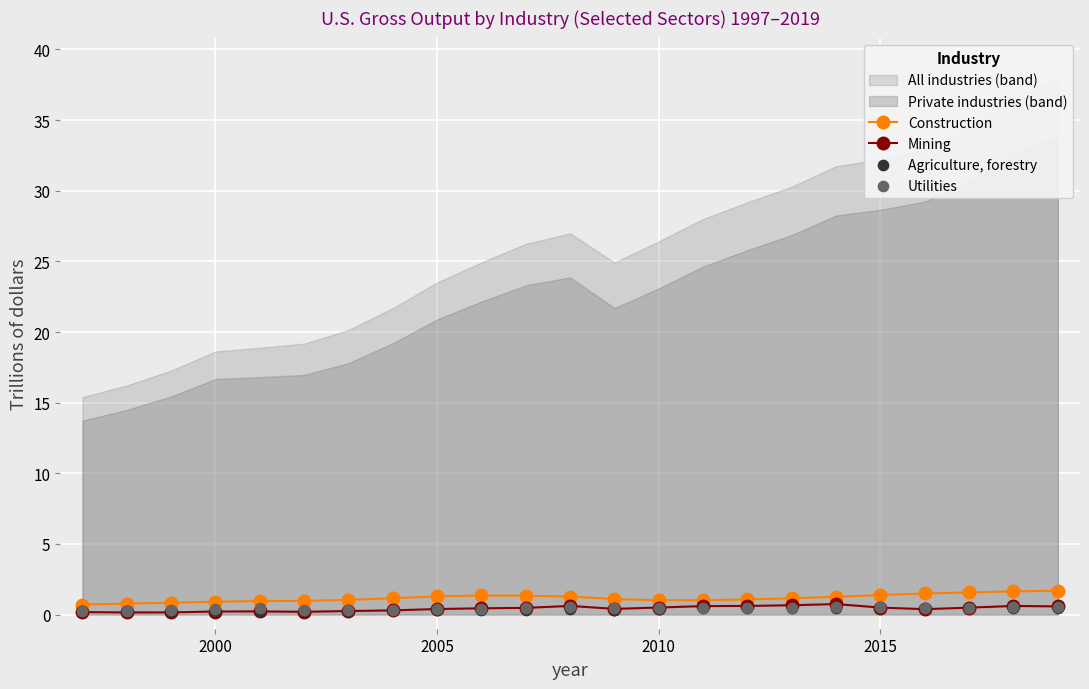

Which series has the largest total across all categories?

Construction